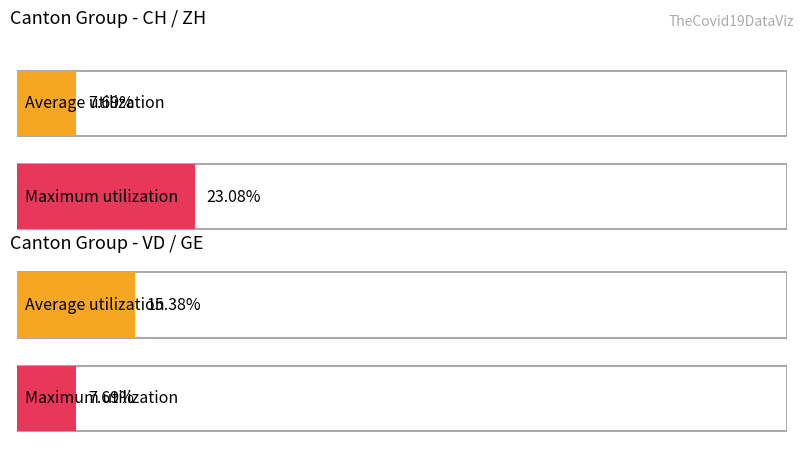

How many groups of bars are there?

2